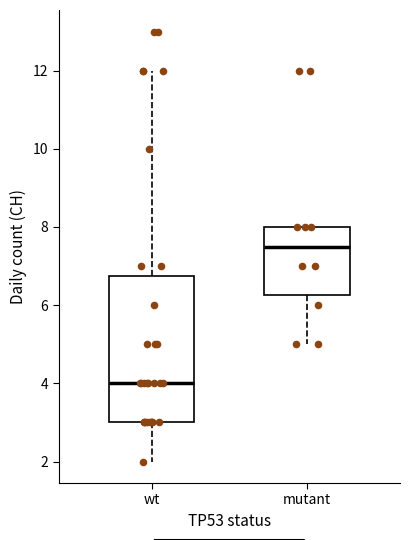

Where does the lower whisker of the box for mutant end on the y-axis? The values are not printed on the chart, so give them approximately, as read against the axis.

5.0